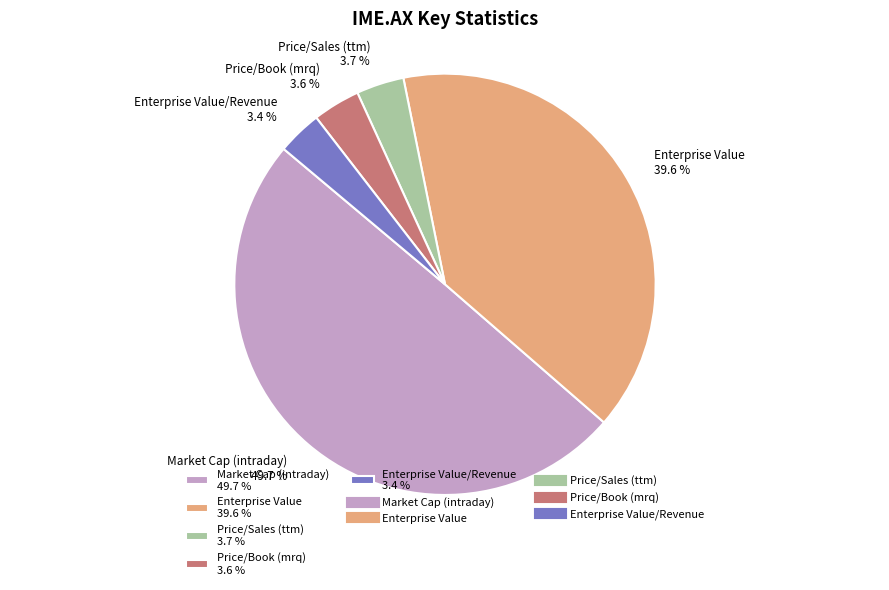

What percentage is NOT represented by Price/Book (mrq) 3.6 %?

96.4%